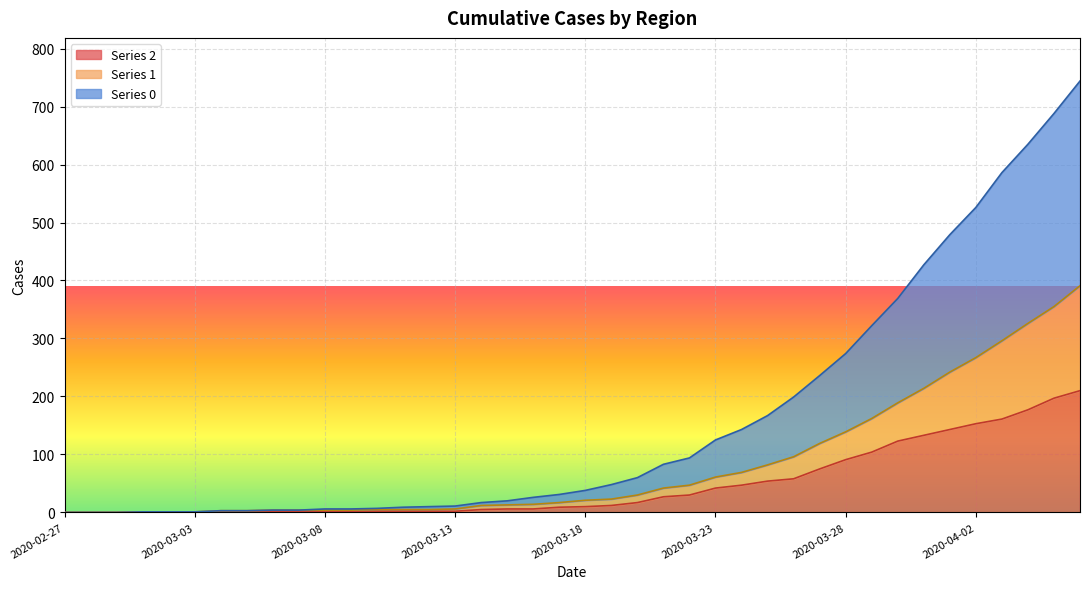

What is the difference between the highest and lowest values at 2020-03-11?

7